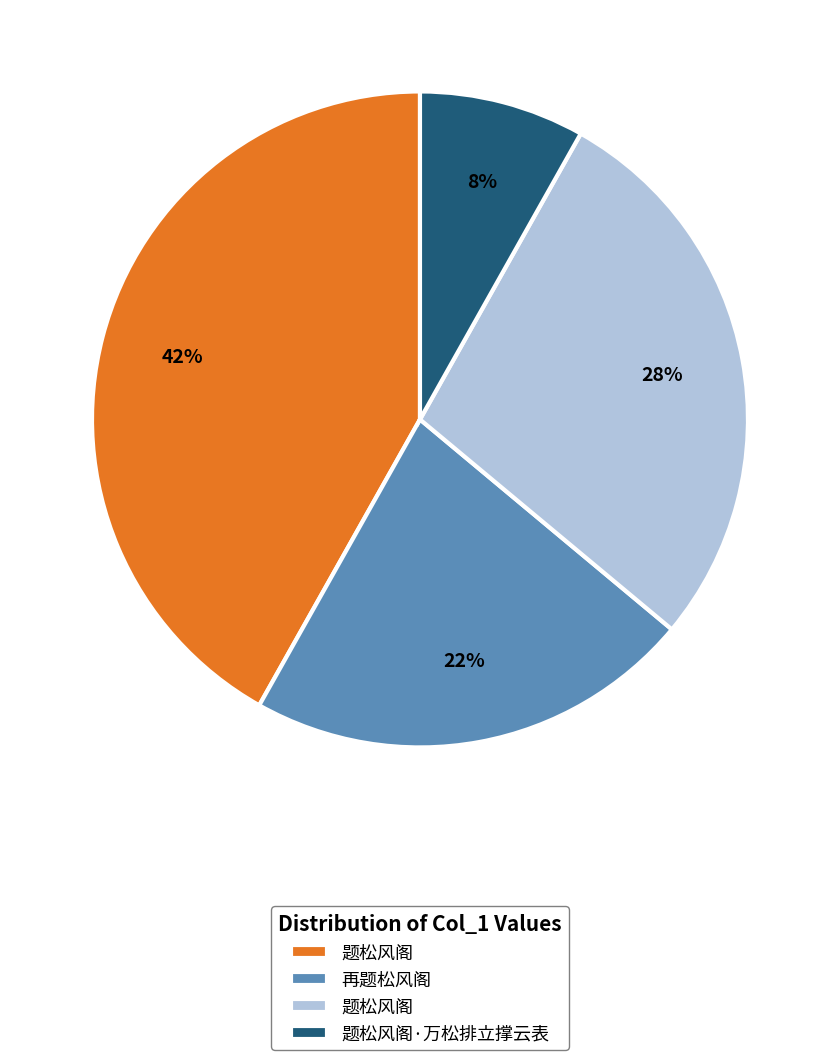

To the nearest percent, what is the difference between the largest and smallest slice percentages?

34%